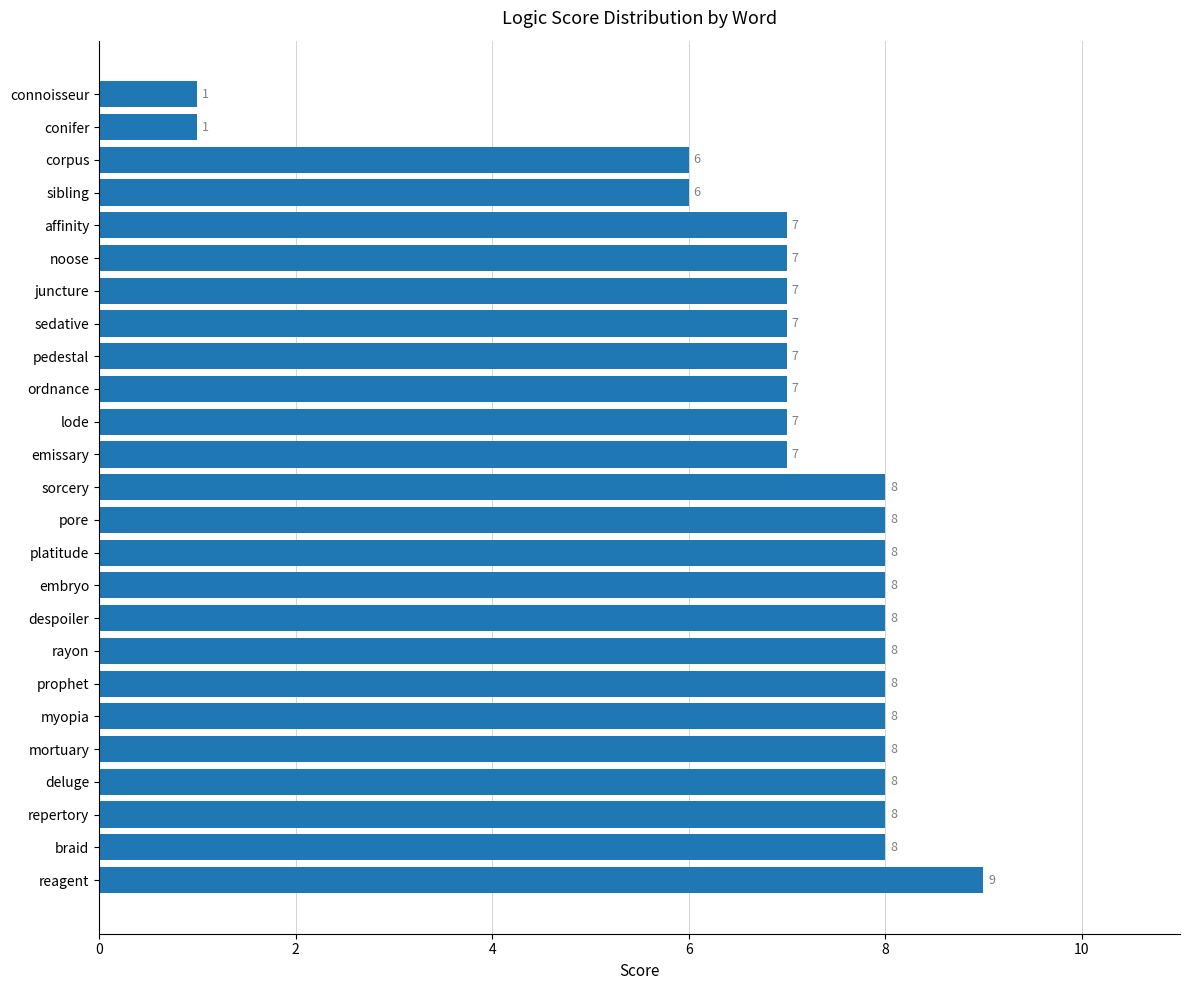

Which has a higher value, conifer or emissary?

emissary